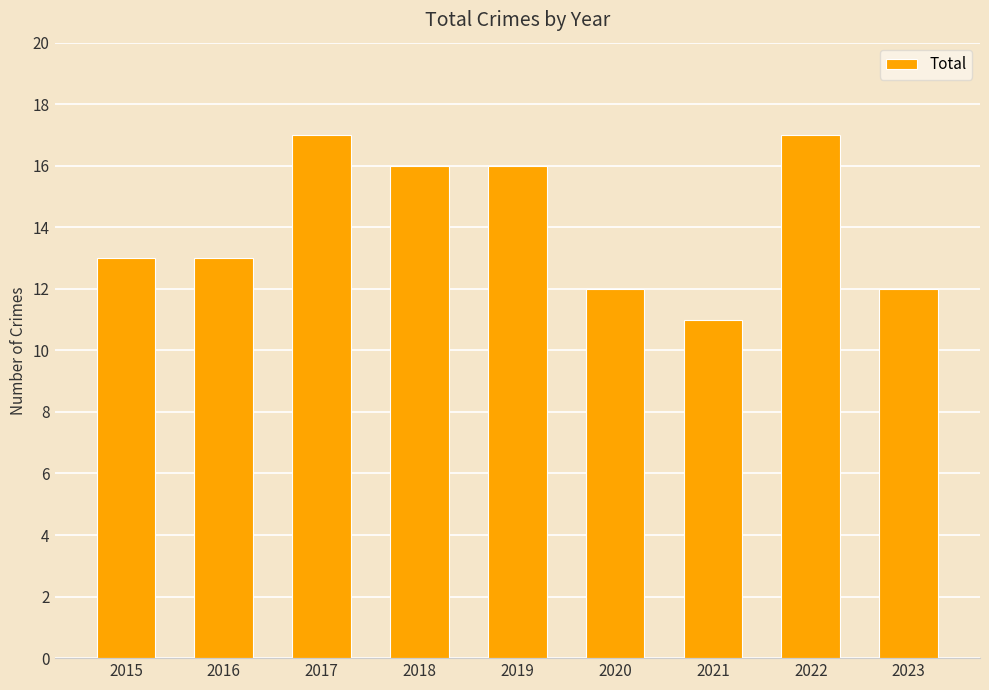

Reading right to left, list all the values displayed in this chart.

2023=12	2022=17	2021=11	2020=12	2019=16	2018=16	2017=17	2016=13	2015=13